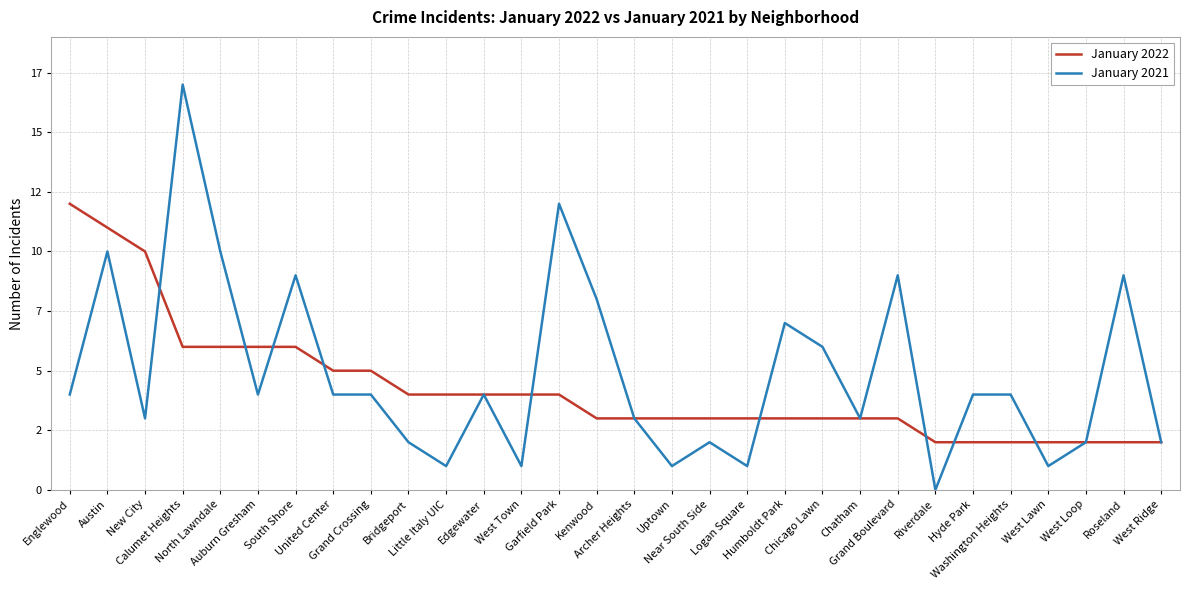

Where does the January 2021 series first go above 4?

Austin